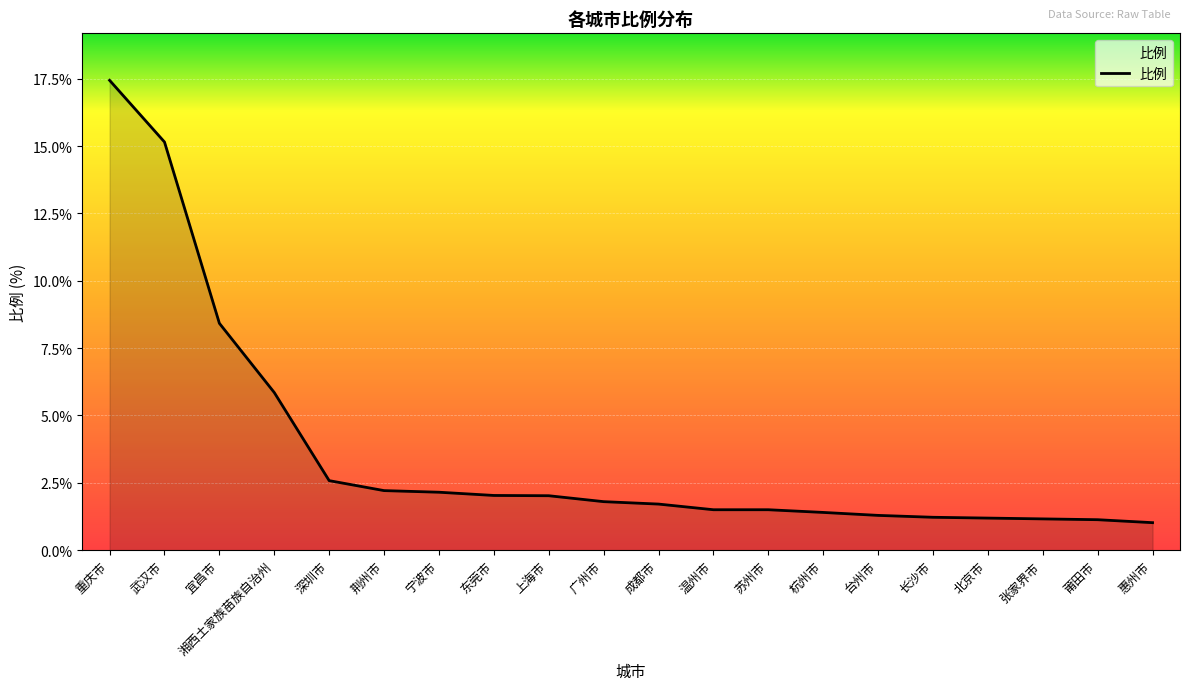

What is the difference between the maximum and minimum values?

16.4